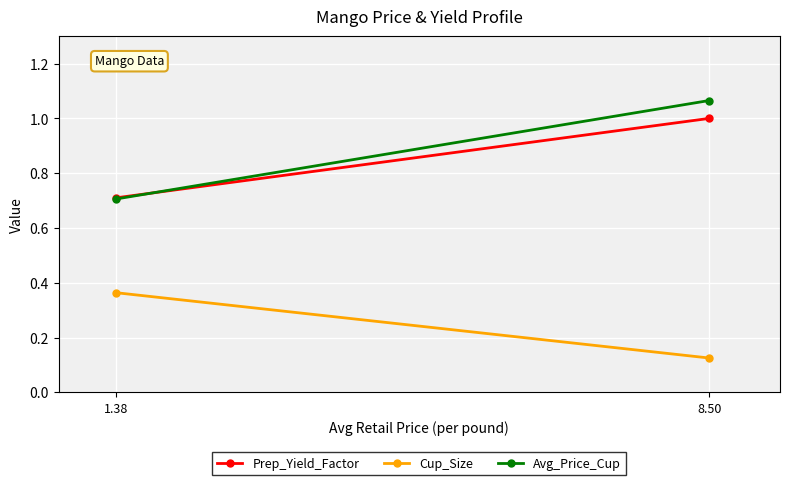

What are all the series names shown in the legend?

Prep_Yield_Factor, Cup_Size, Avg_Price_Cup